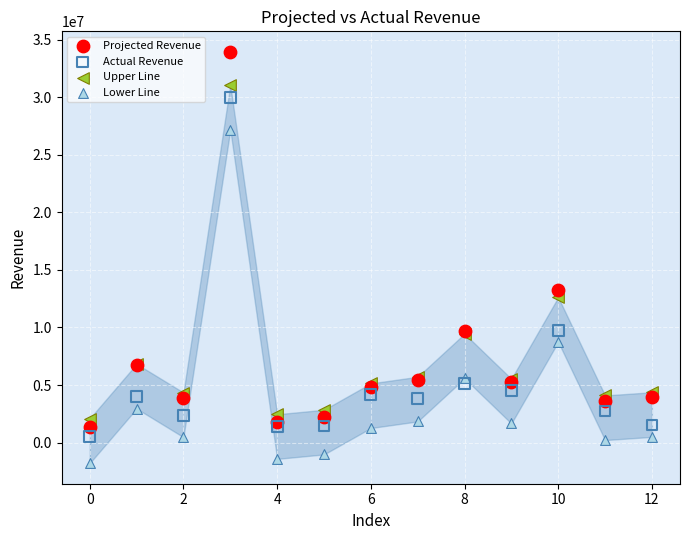

What are all the series names shown in the legend?

Projected Revenue, Actual Revenue, Upper Line, Lower Line